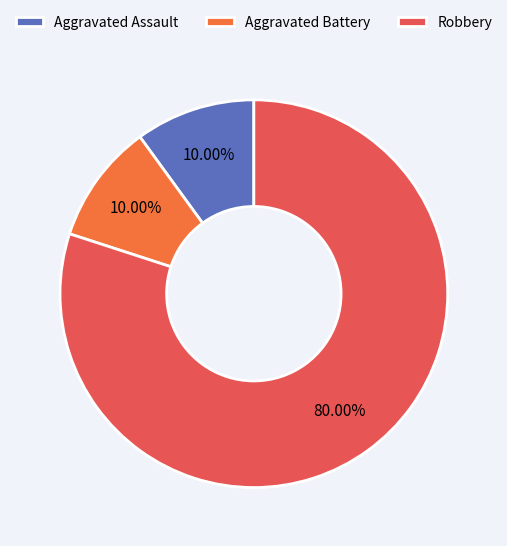

What is the total percentage of Robbery and Aggravated Assault?

90.0%